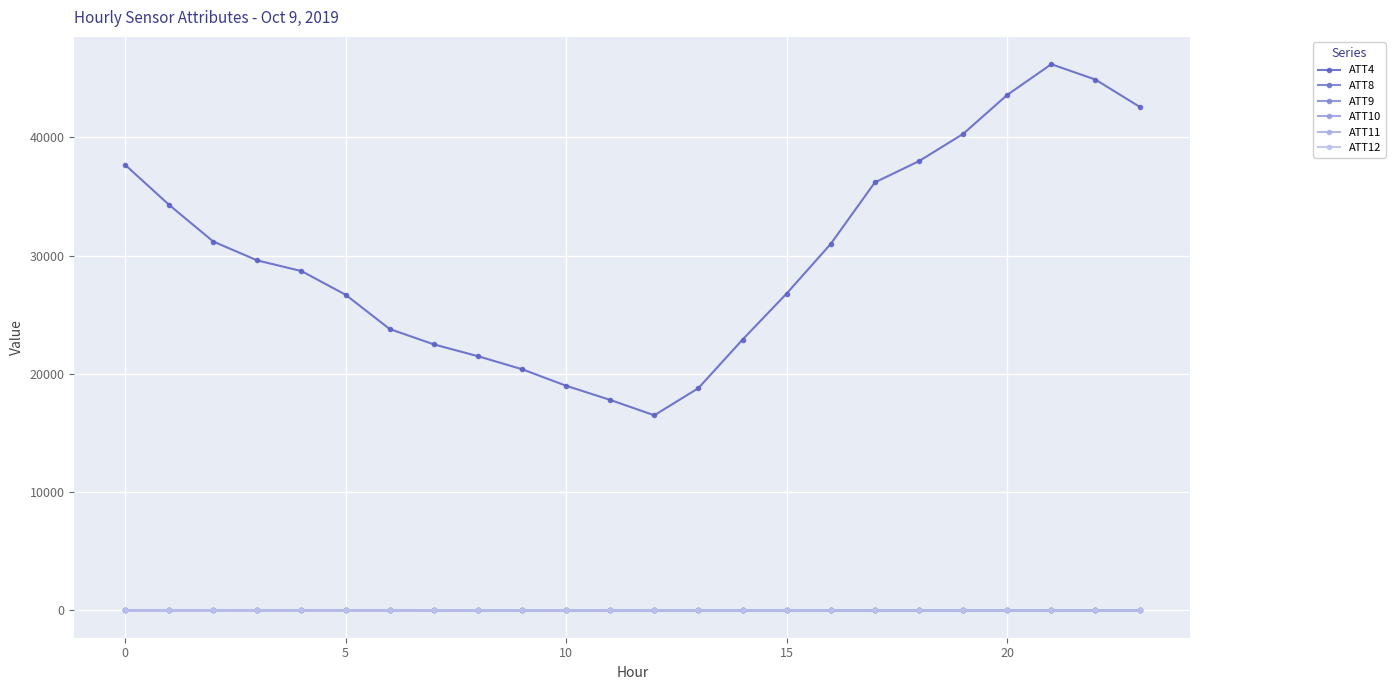

Does the chart display data point markers on the line(s)?

Yes